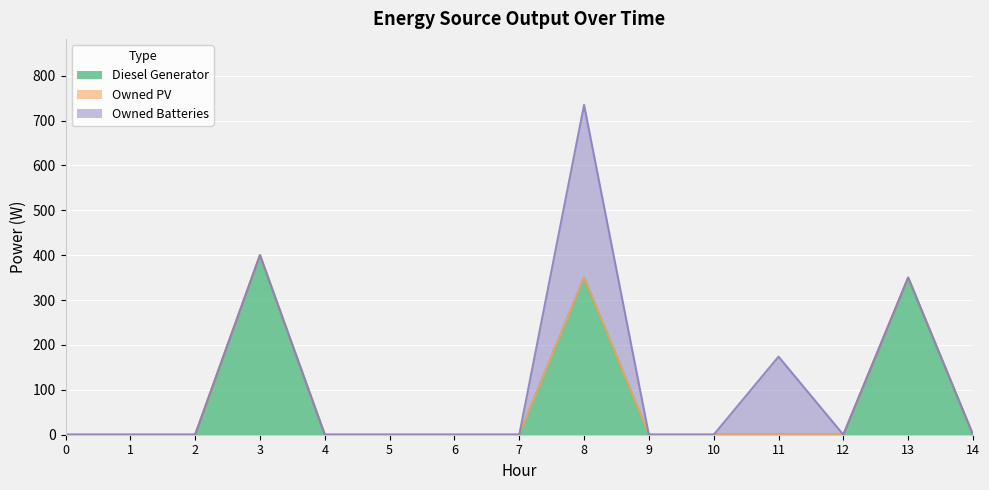

Which series has the largest range (max minus min)?

Diesel Generator